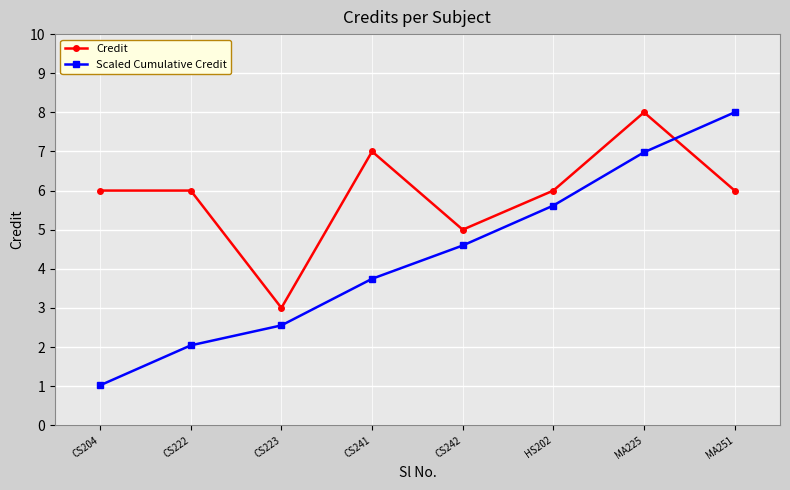

What are all the series names shown in the legend?

Credit, Scaled Cumulative Credit